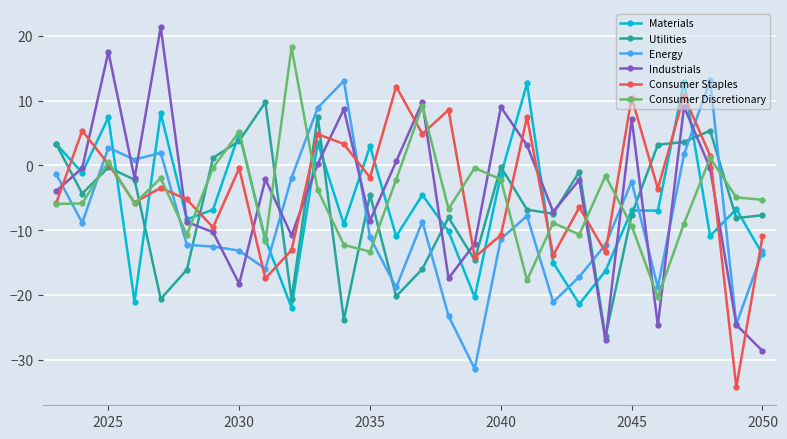

True or false: Consumer Discretionary and Energy intersect in this chart.

True